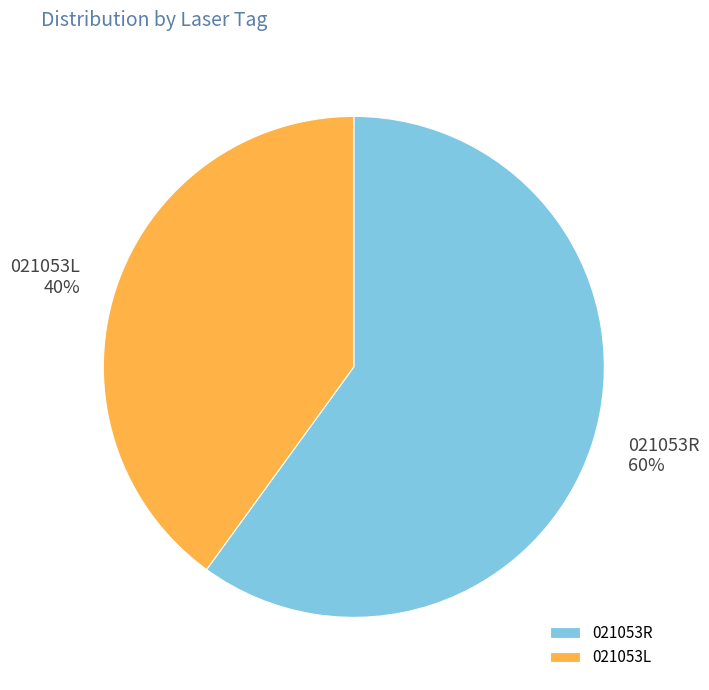

To the nearest percent, what percentage of the pie is 021053R?

60%